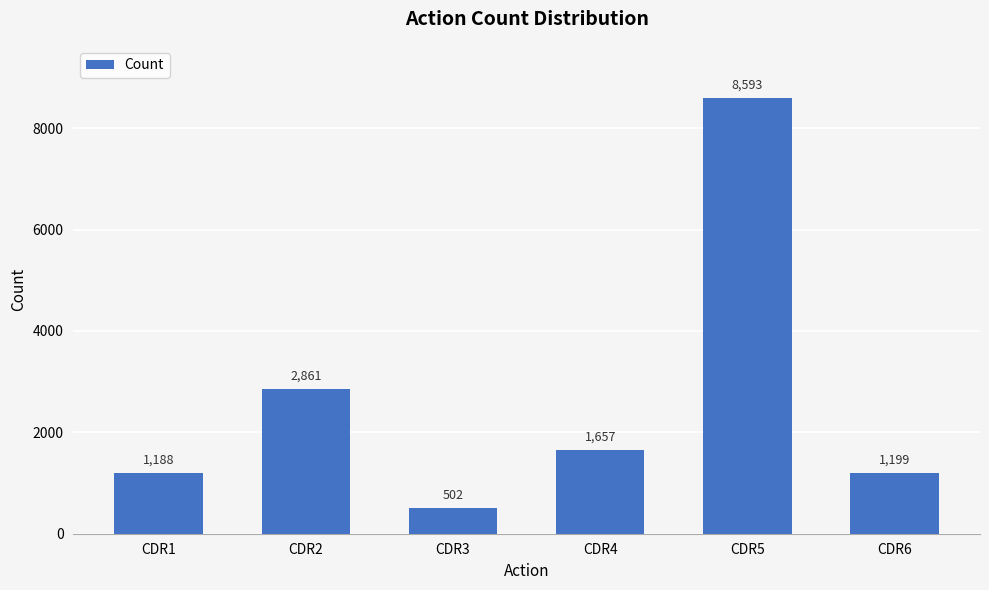

The value at CDR1 is 1188. True or false?

True